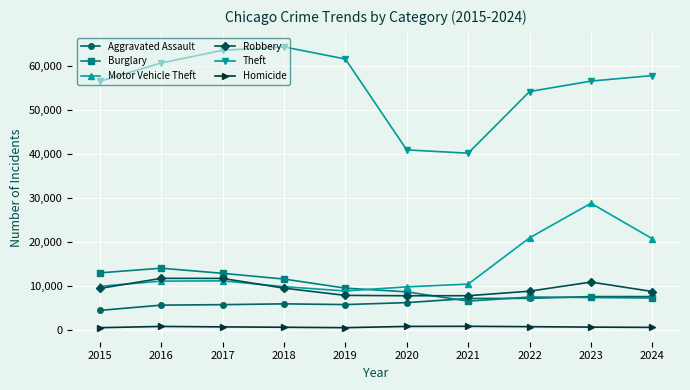

What is the minimum value shown in the chart?

488